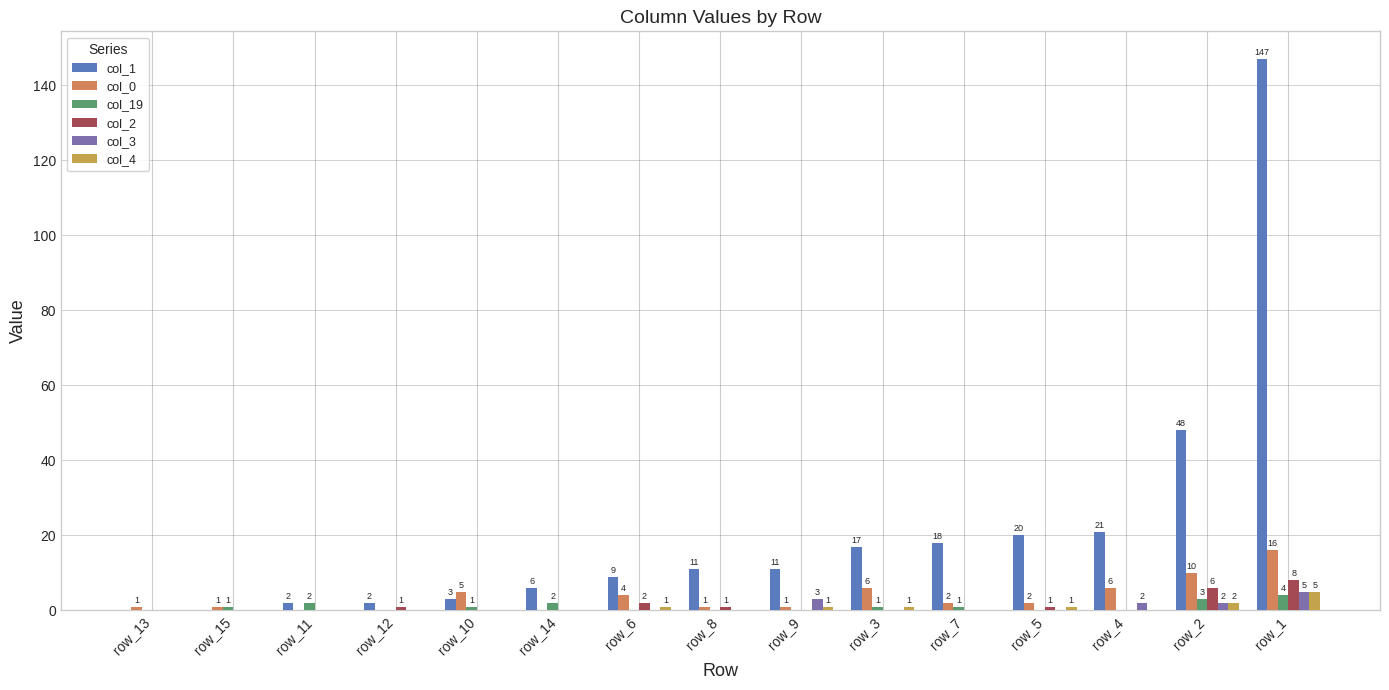

How many data points in col_2 are above 0?

6